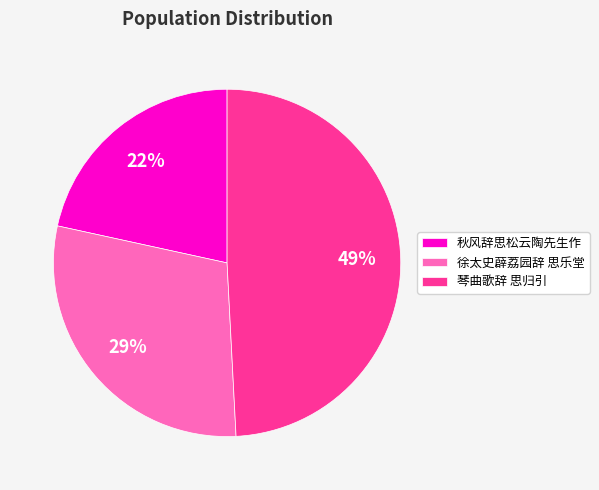

Combined, do 琴曲歌辞 思归引 and 徐太史薜荔园辞 思乐堂 account for over 50%?

Yes